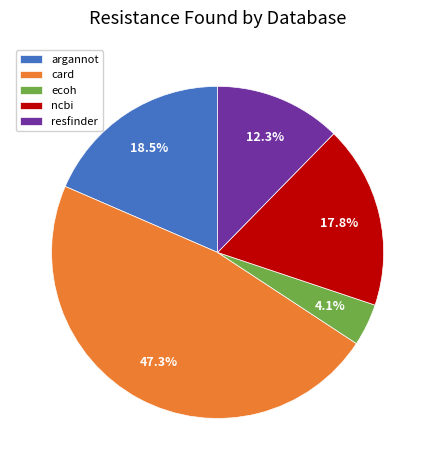

Rank the categories by value from lowest to highest.

ecoh, resfinder, ncbi, argannot, card